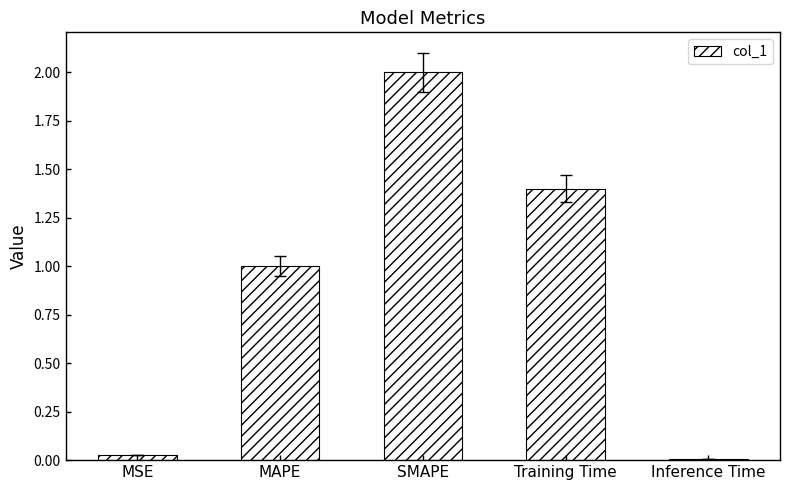

How many distinct data groups are displayed?

1